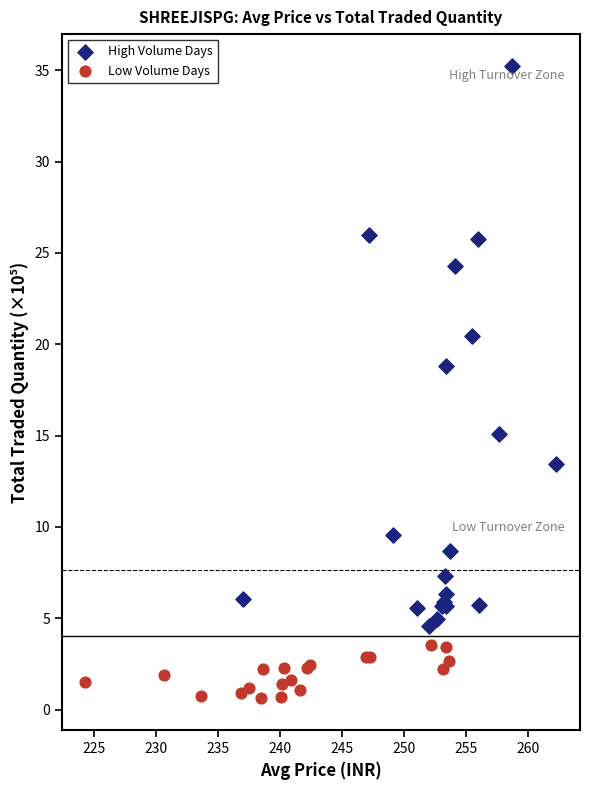

Which series reaches the minimum Y coordinate?

Low Volume Days